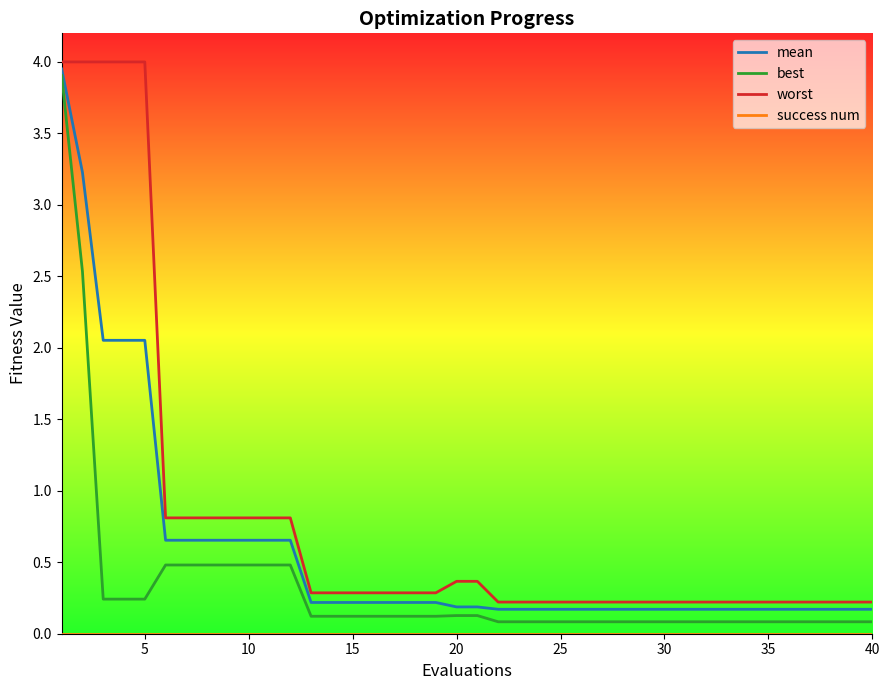

What is the maximum value for best?

3.9